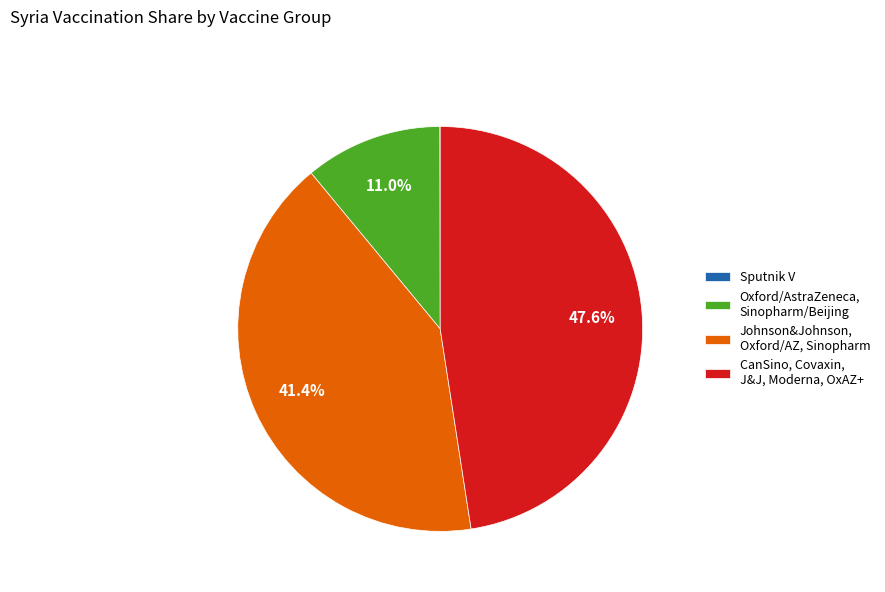

What percentage is NOT represented by Johnson&Johnson, Oxford/AZ, Sinopharm?

58.6%